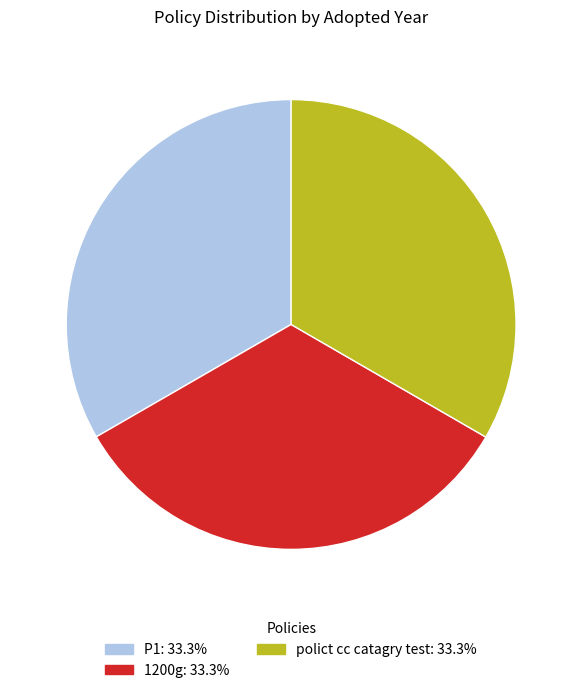

Approximately how many times larger is the value at polict cc catagry test compared to 1200g?

1.0